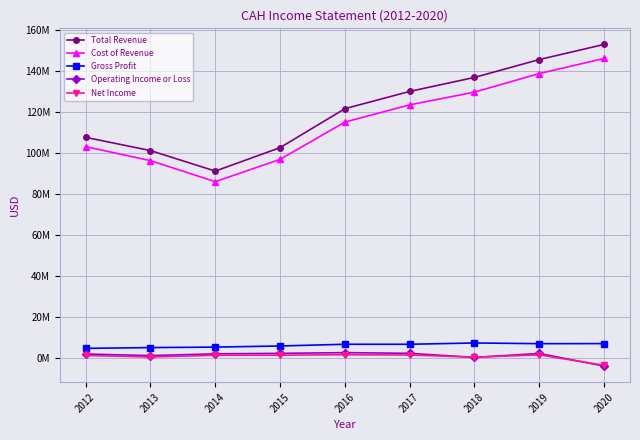

True or false: Operating Income or Loss and Total Revenue intersect in this chart.

False